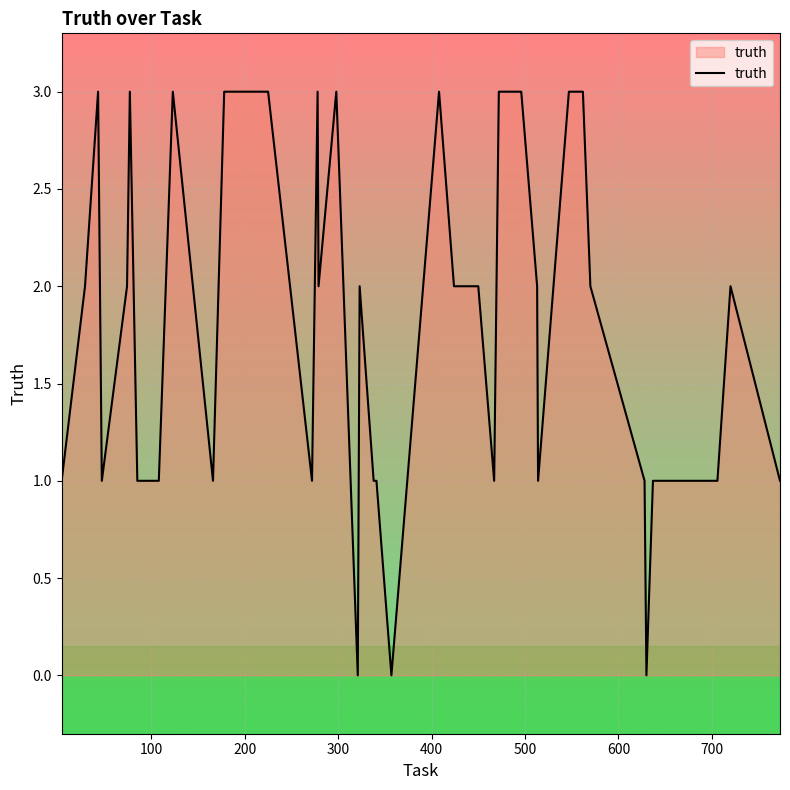

Reading left to right, list all the values displayed in this chart.

1	2	3	1	2	3	1	1	3	1	3	3	1	3	2	3	0	2	1	1	0	3	2	2	1	3	3	2	1	3	3	2	1	0	1	1	1	1	2	1